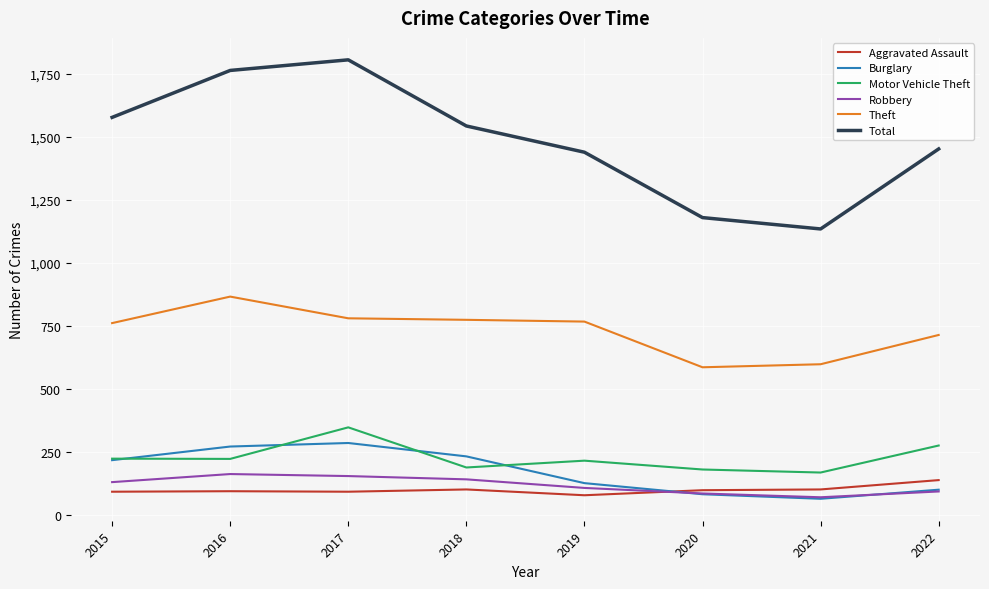

The value of Burglary at 2017 is 165. True or false?

False